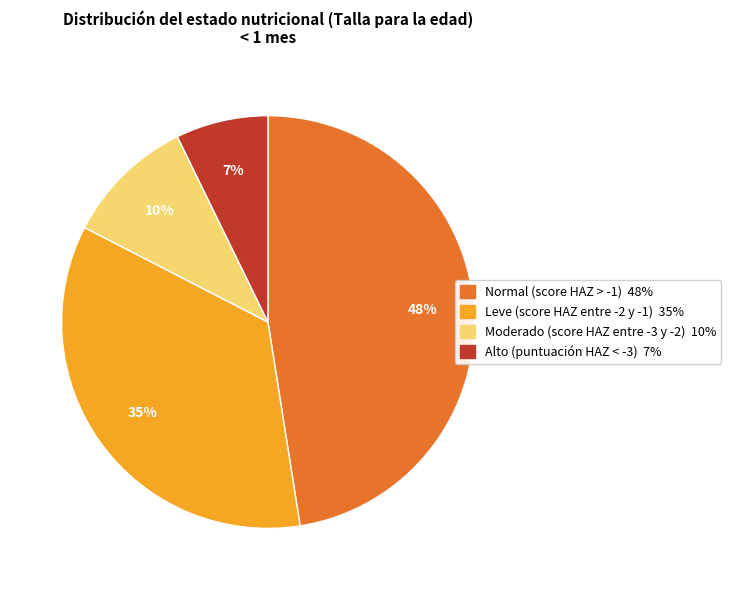

To the nearest percent, what is the combined percentage of Leve (score HAZ entre -2 y -1) and Moderado (score HAZ entre -3 y -2)?

45%